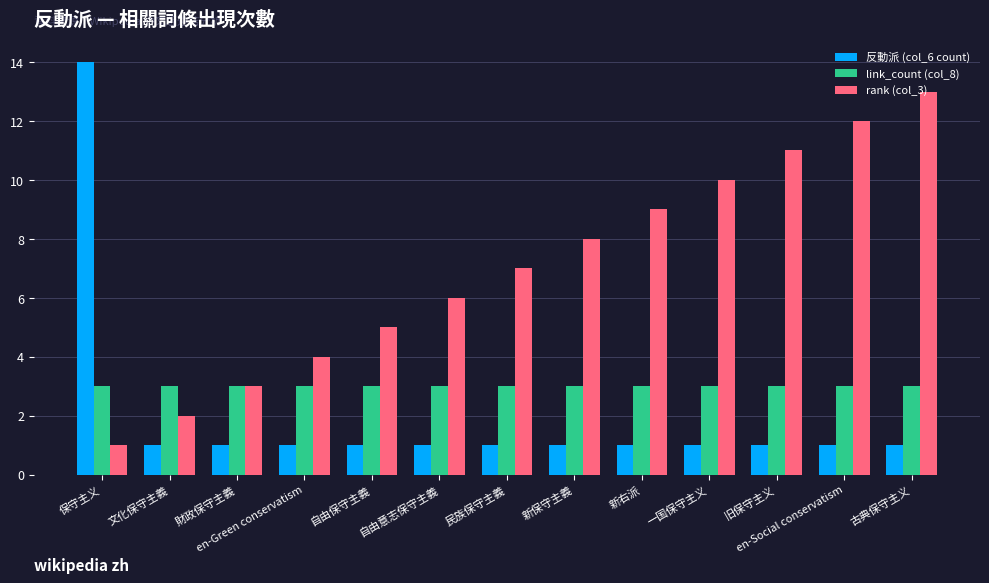

What is the smallest value displayed?

1